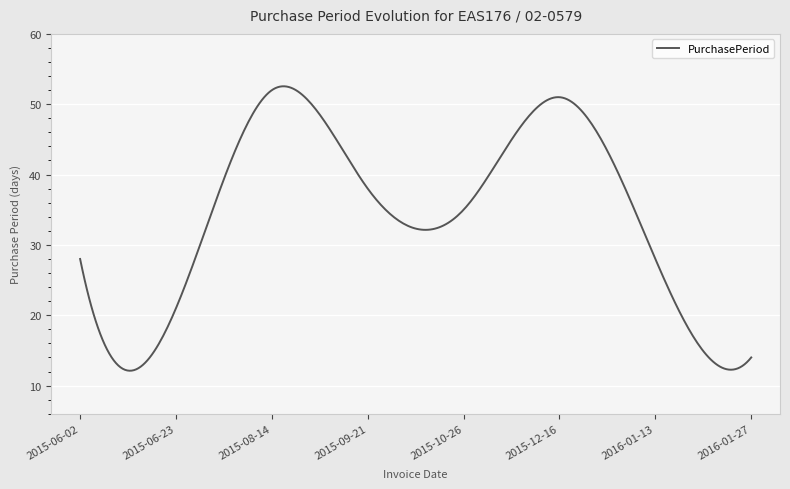

What is the difference between the maximum and minimum values?

40.4